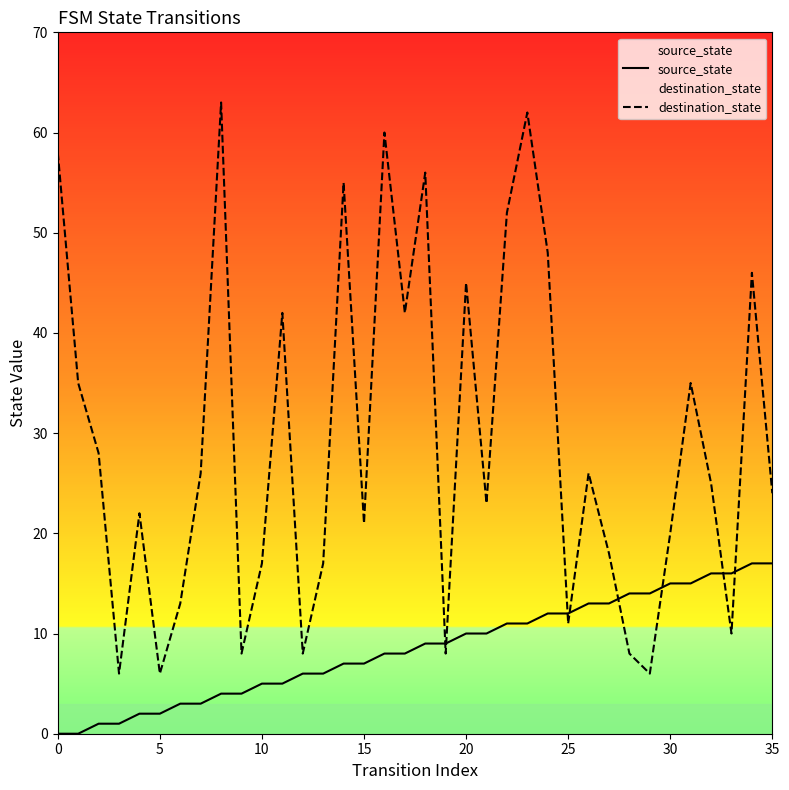

At which category is the sum across all series the highest?

23